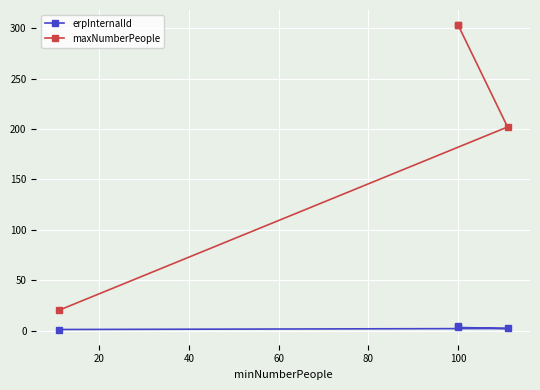

Reading right to left, transcribe all the data shown in this chart.

erpInternalId: 4	3	2	1
maxNumberPeople: 303	303	202	20